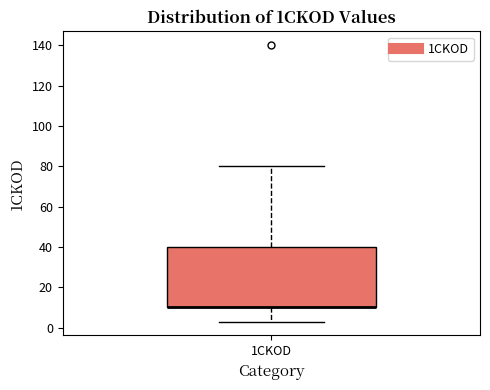

Where does the lower whisker of the box for 1CKOD end on the y-axis? The values are not printed on the chart, so give them approximately, as read against the axis.

4